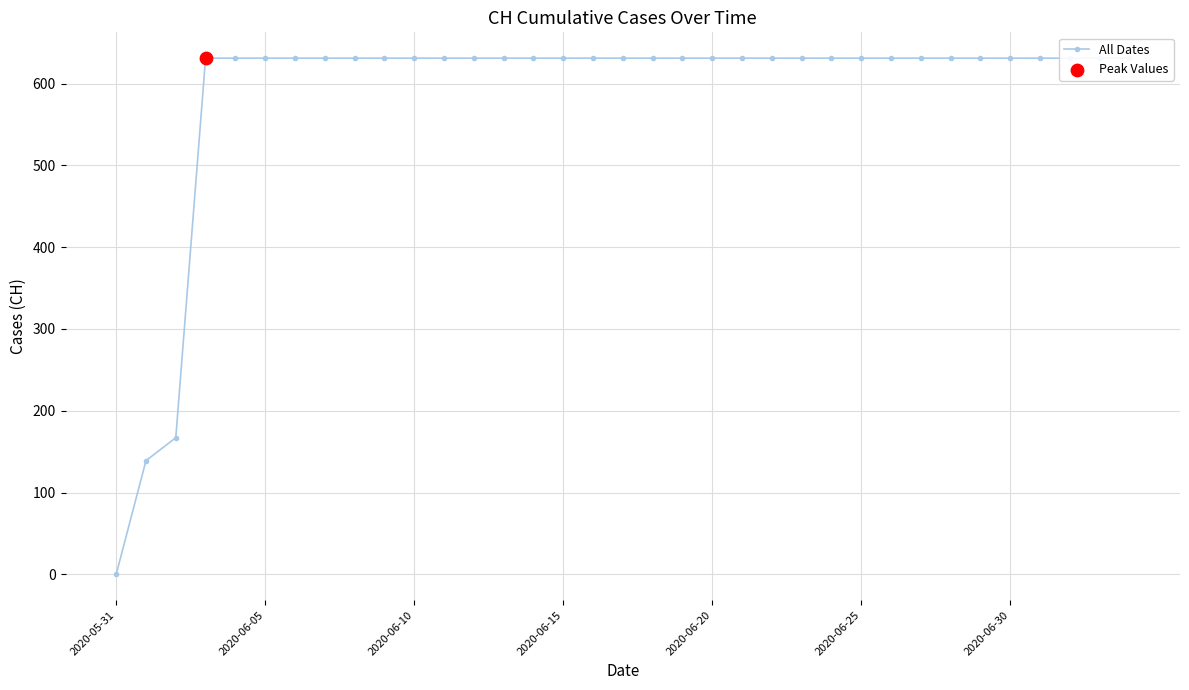

Approximately how many times larger is the value at 8 compared to 2020-06-20?

1.0